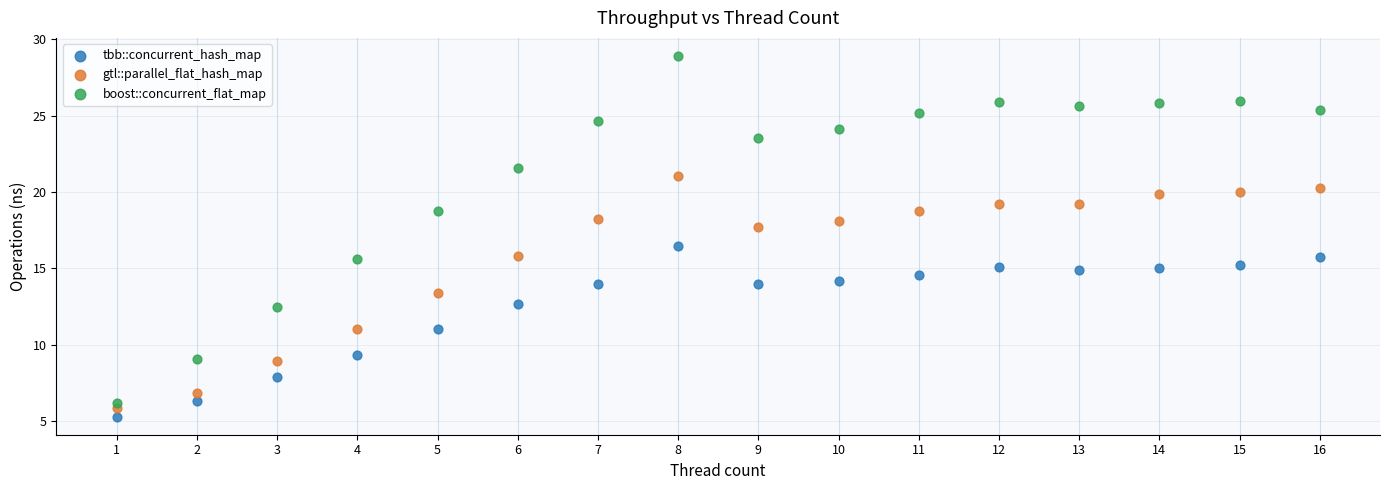

Across all data points, what is the range of X values (max minus min)?

15.0